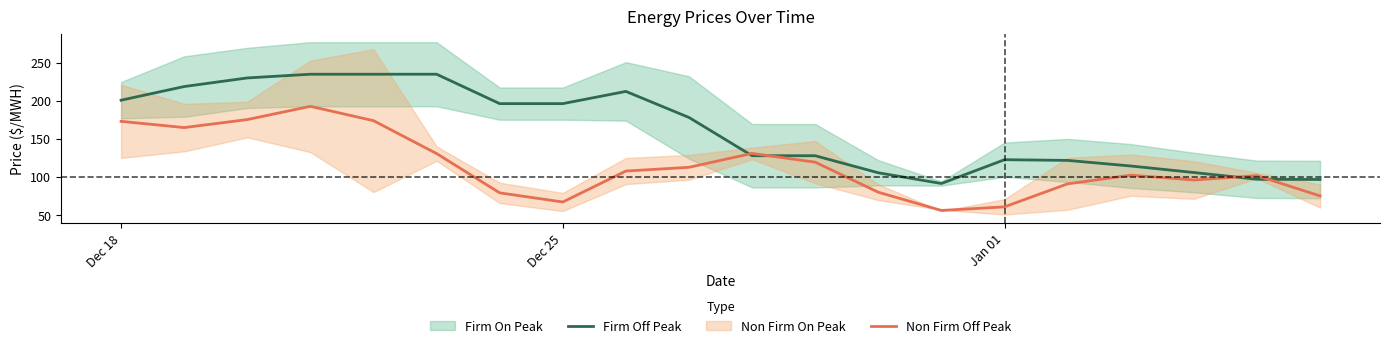

Is this an area chart (filled region under the line)?

No